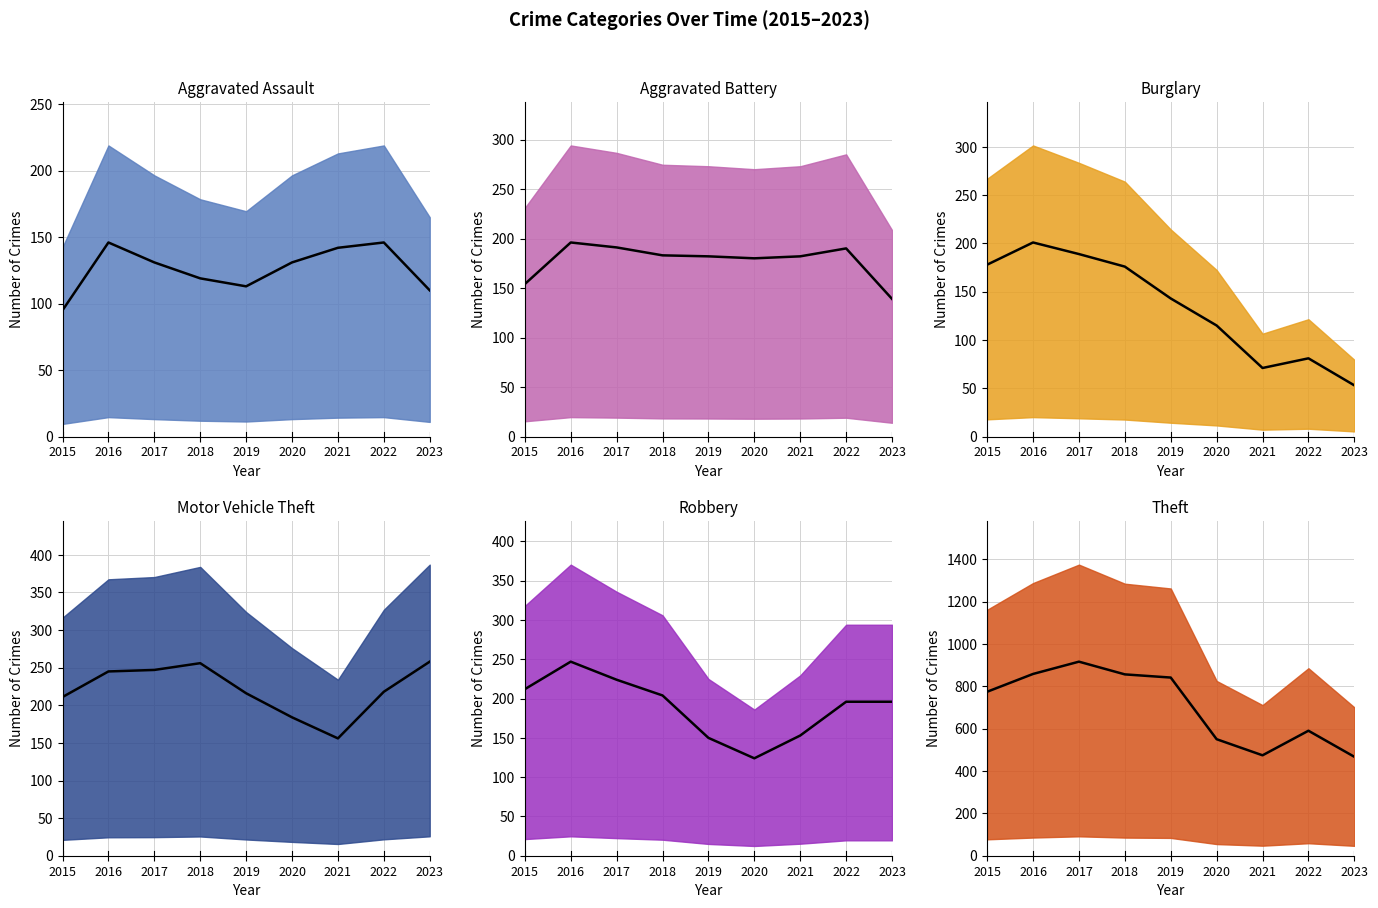

What are all the series names shown in the legend?

Aggravated Assault, Aggravated Battery, Burglary, Motor Vehicle Theft, Robbery, Theft